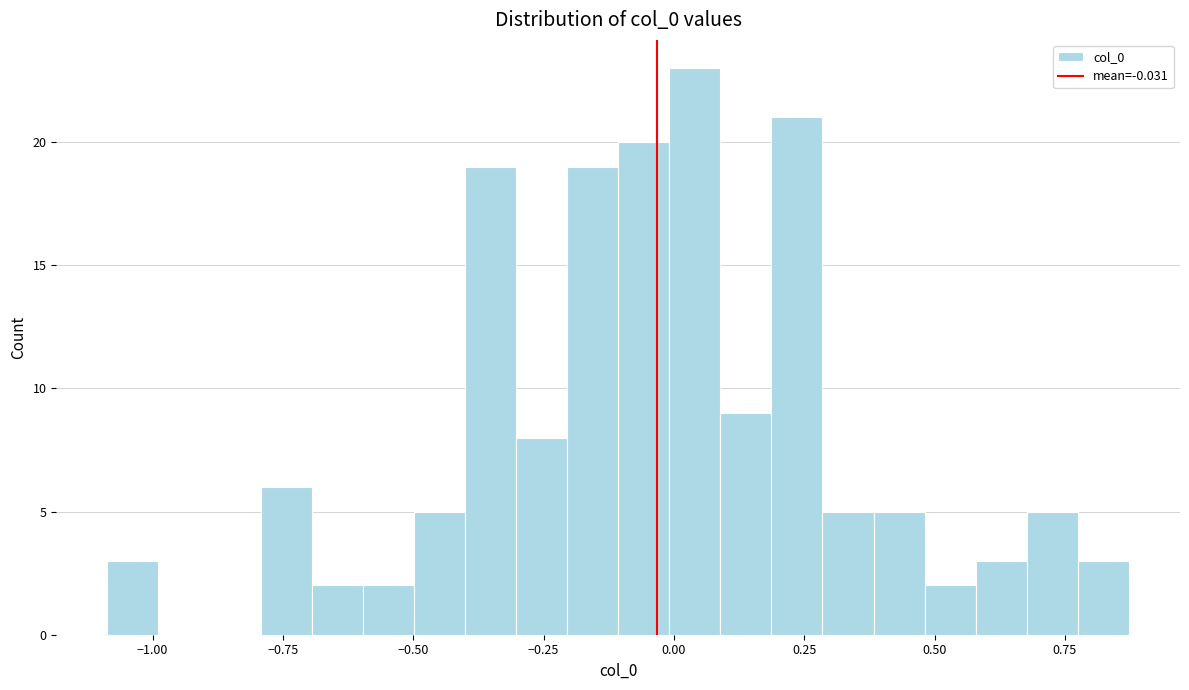

Read against the x-axis, roughly where is the centre of the tallest bar?

0.05